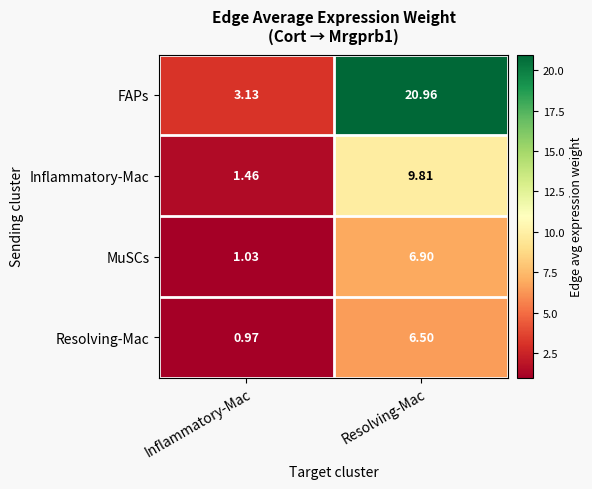

Where is Inflammatory-Mac nearest to the value 5?

Inflammatory-Mac